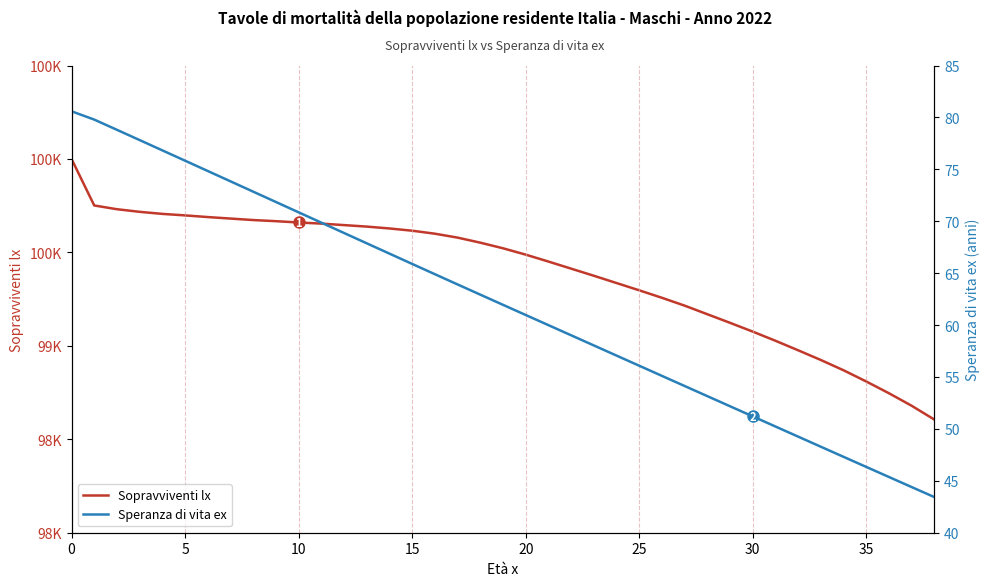

Which series has the widest spread of values?

Sopravviventi lx